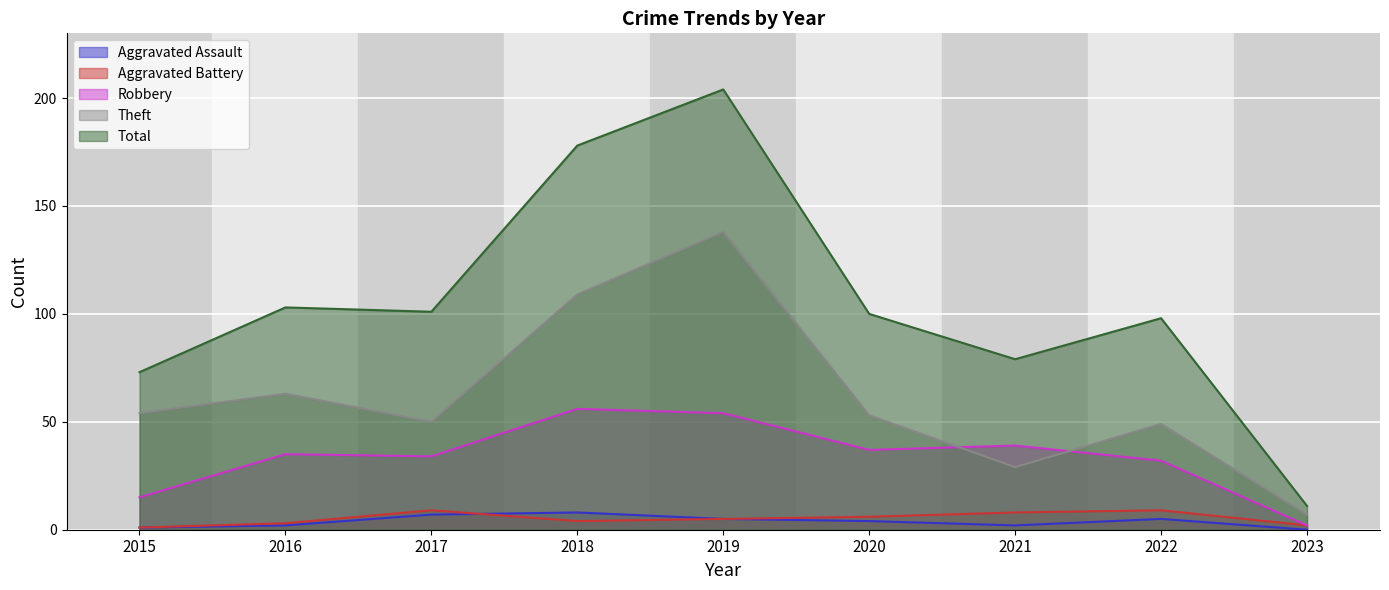

How many values in the Robbery series are below 35?

4